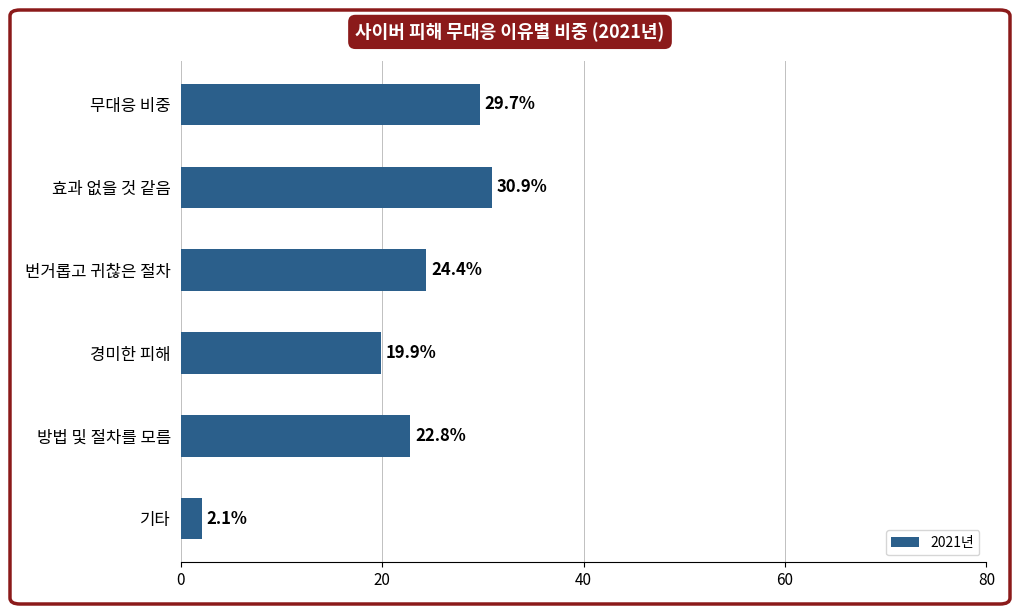

What is the ratio of the value at 효과 없을 것 같음 to the value at 경미한 피해?

1.6